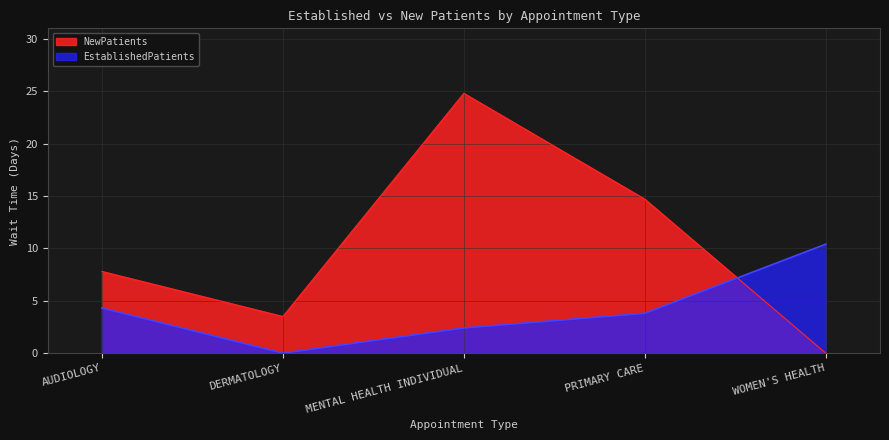

What is the difference between the NewPatients values at WOMEN'S HEALTH and DERMATOLOGY?

3.5